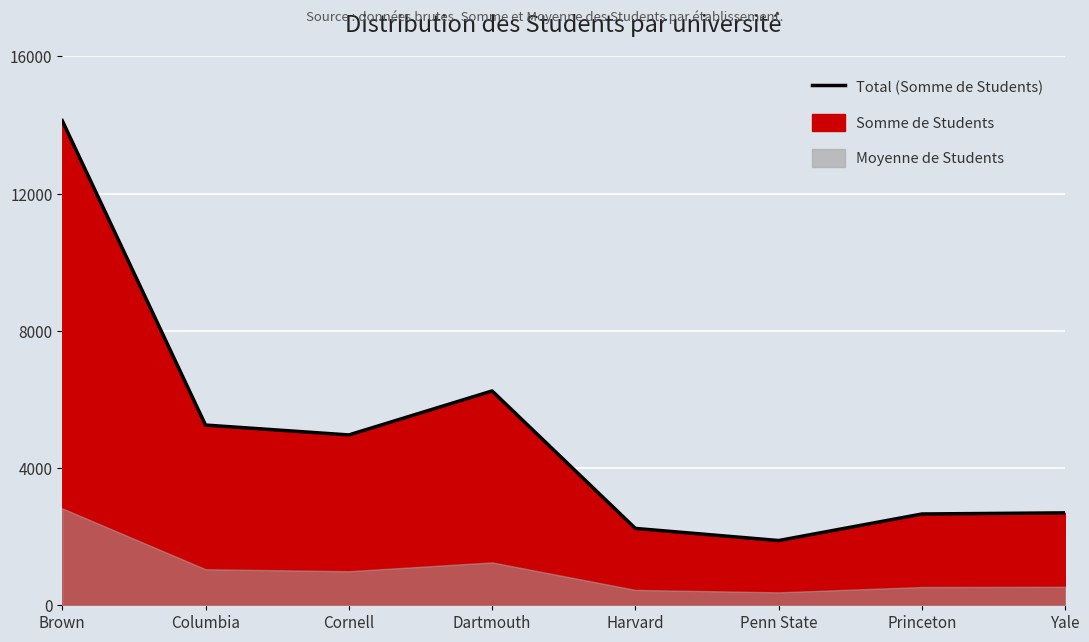

List the labels in order of value, largest first.

Brown, Dartmouth, Columbia, Cornell, Yale, Princeton, Harvard, Penn State